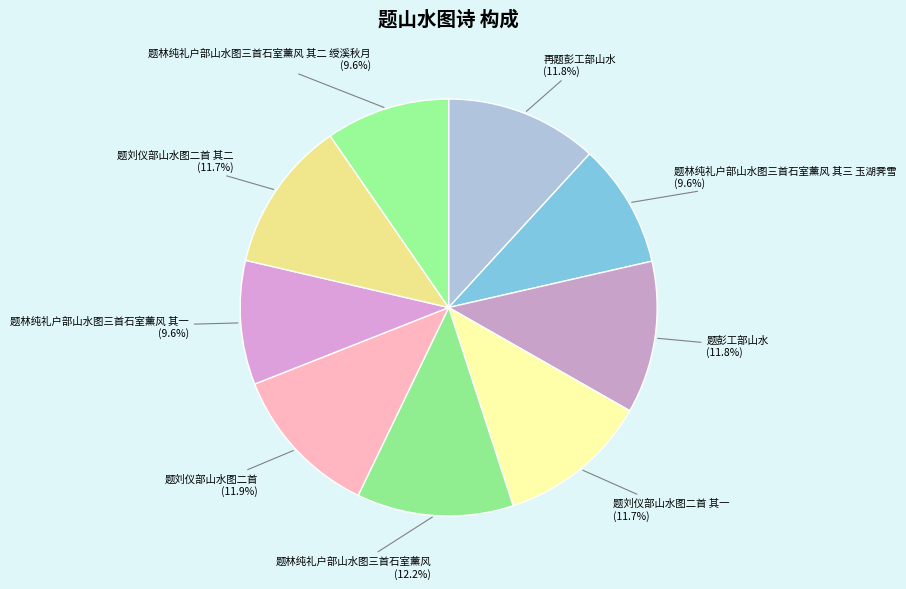

How many segments does this pie chart have?

9